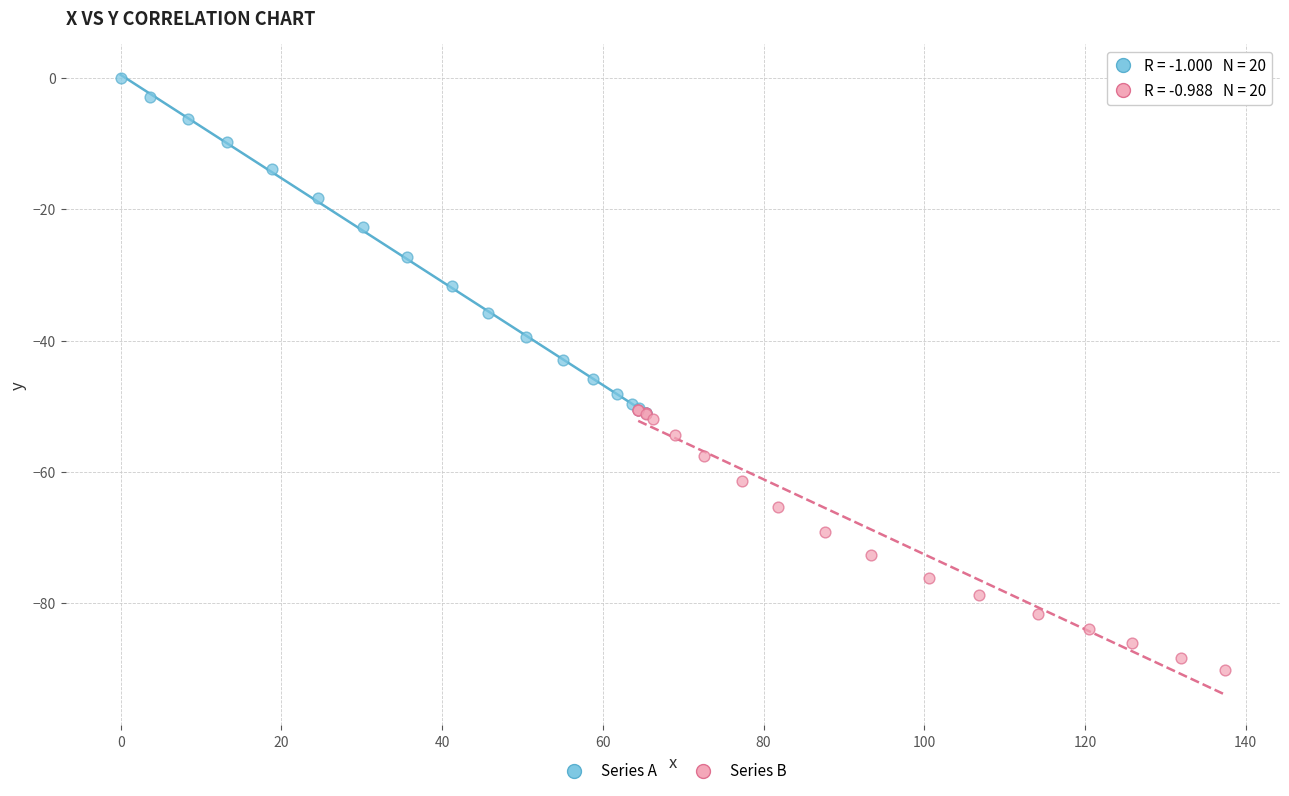

Which series has the widest spread of Y values?

Series A